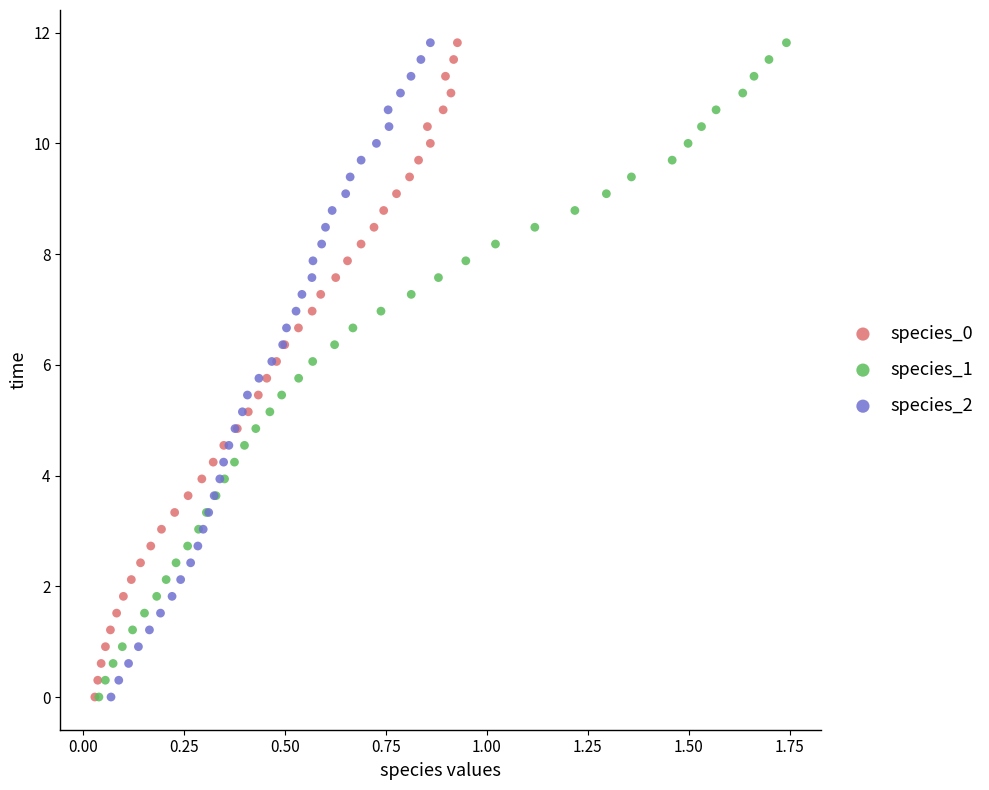

What are all the series names shown in the legend?

species_0, species_1, species_2